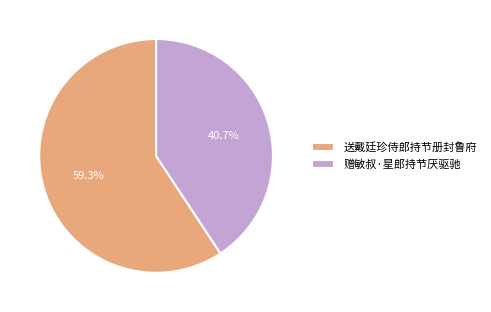

Is 赠敏叔·星郎持节厌驱驰 the majority of the pie?

No